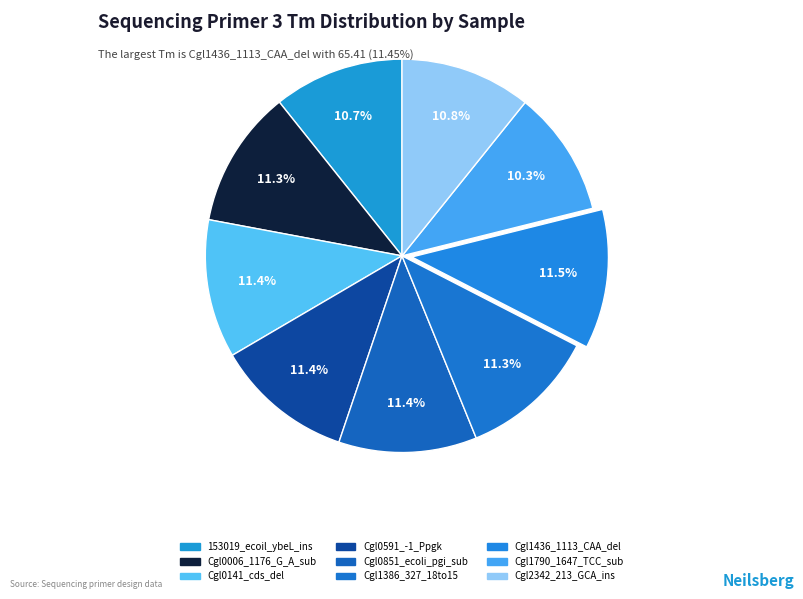

How many slices are in this pie chart?

9